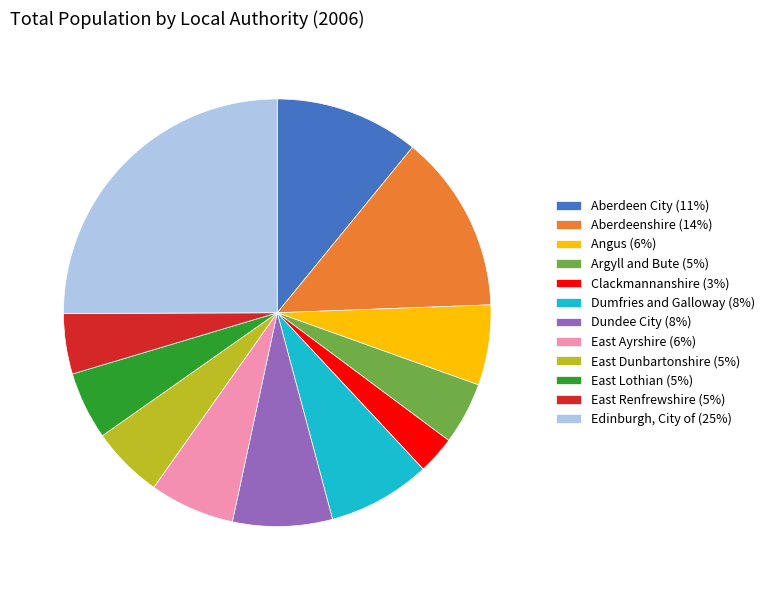

Does Argyll and Bute represent more than half of the total?

No